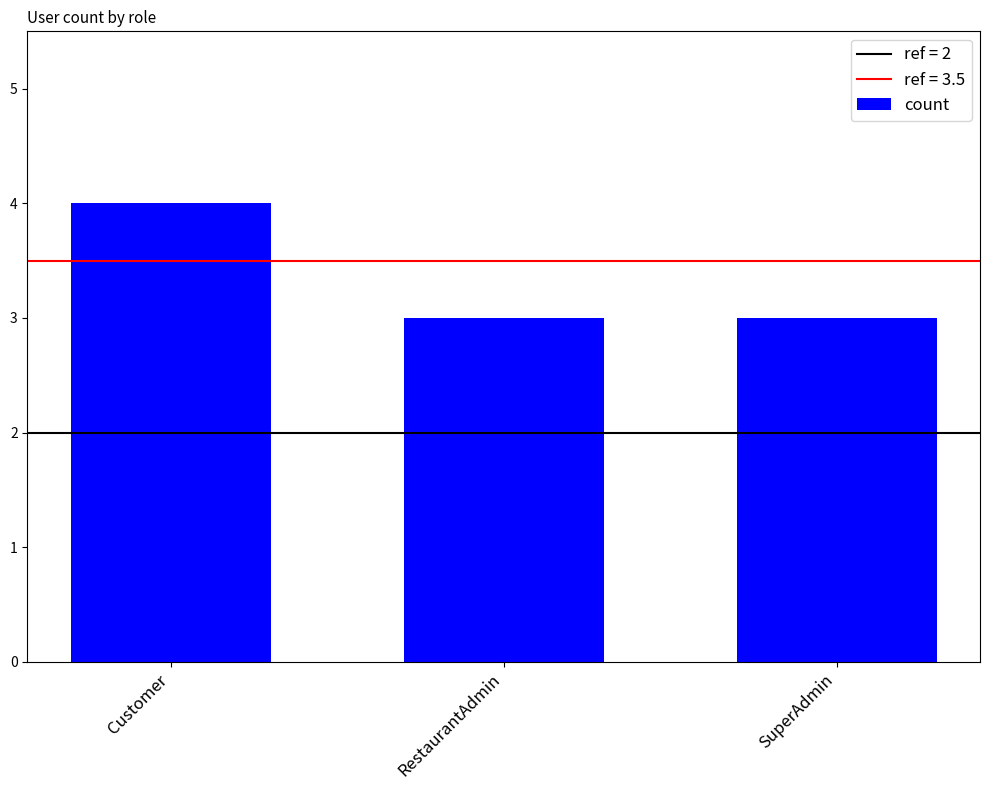

Which has a higher value, Customer or SuperAdmin?

Customer